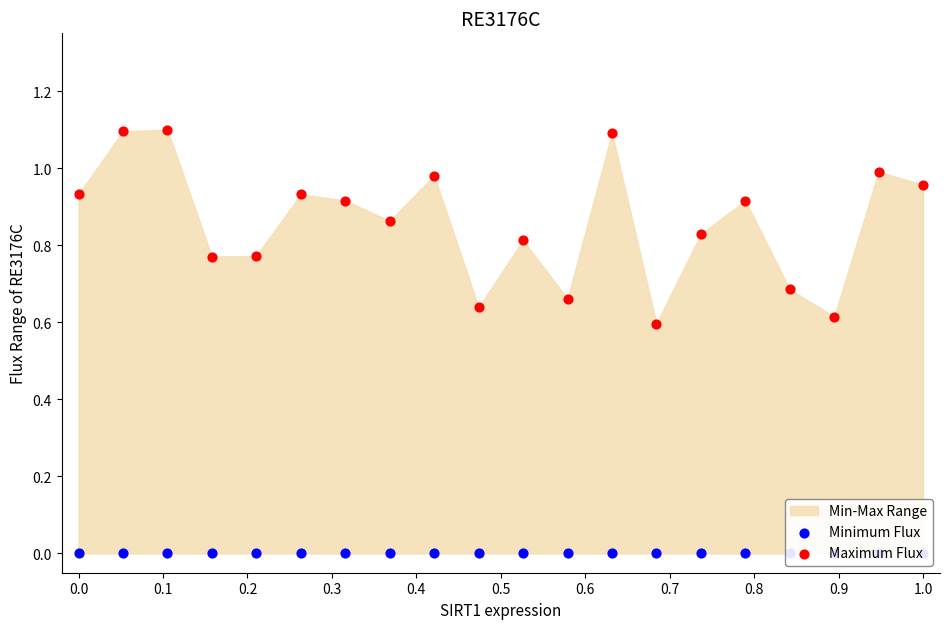

Which series reaches the minimum Y coordinate?

Minimum Flux